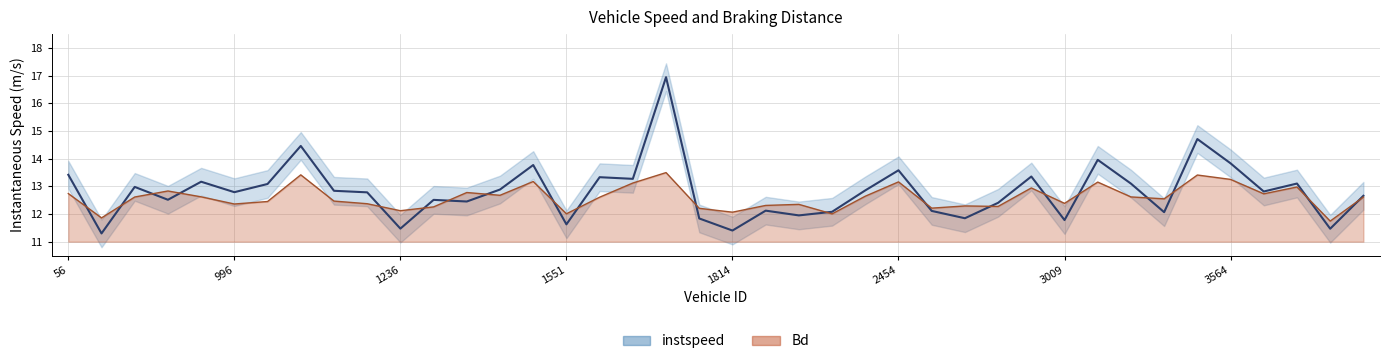

Which series changed the most between 14 and 33?

instspeed